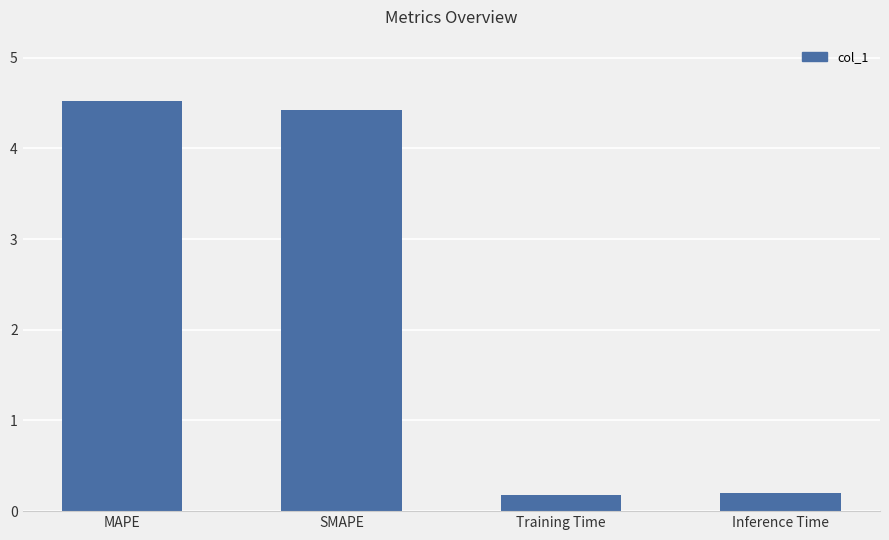

What position from the right is Inference Time?

1